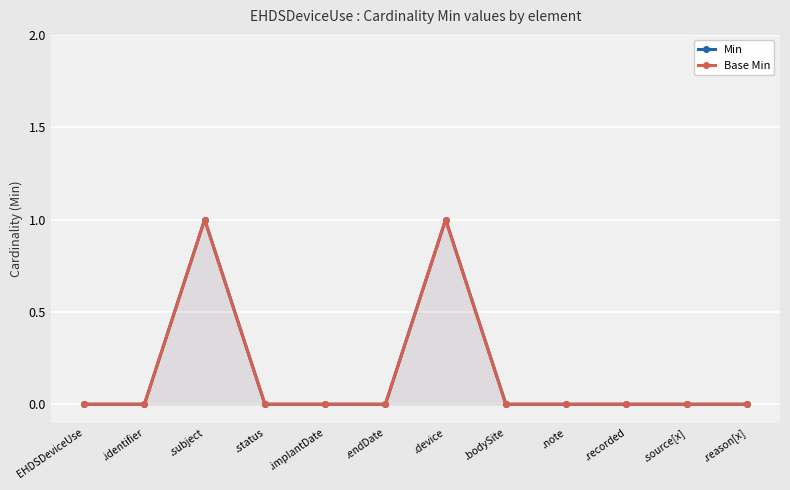

At which label does Min reach its minimum?

EHDSDeviceUse